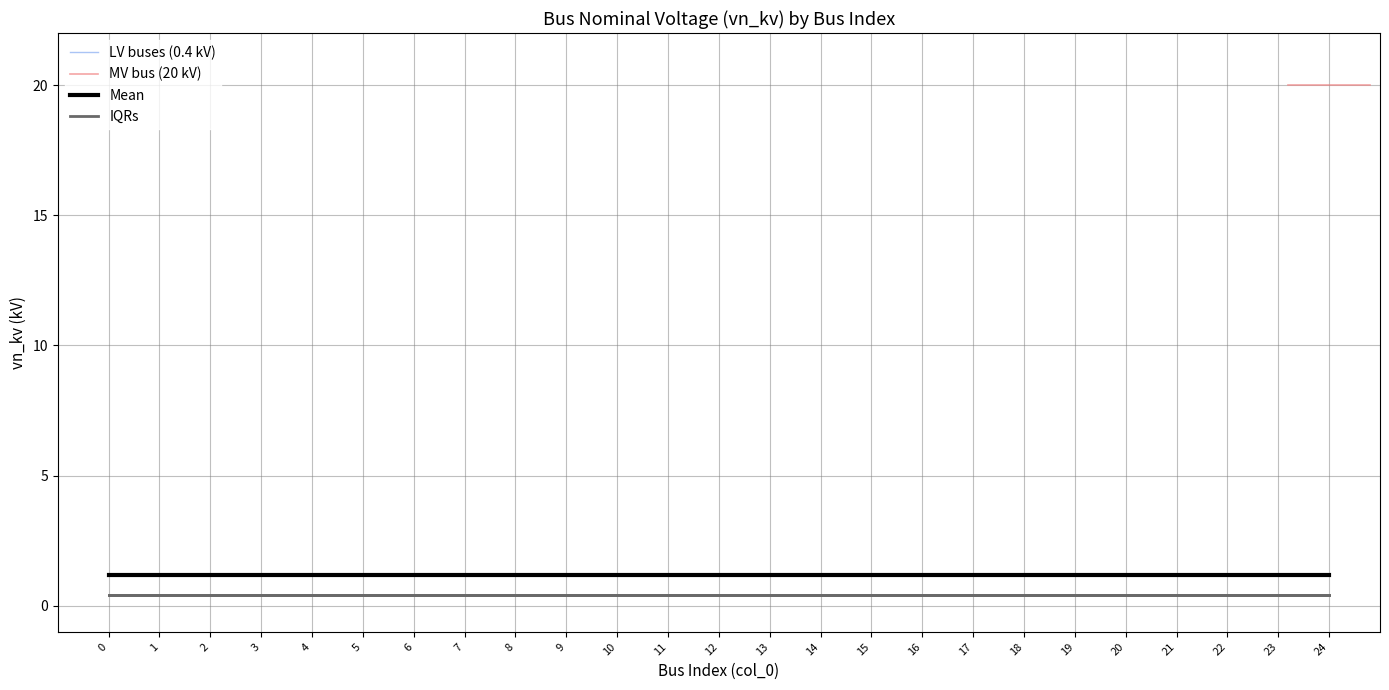

What is the value of the MV bus (20 kV) point at the 1st from the left?

20.0